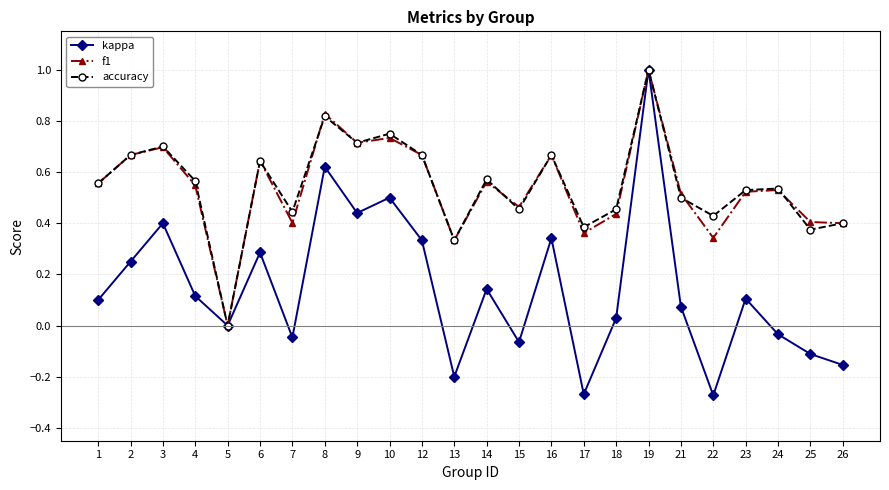

What is the maximum value for kappa?

1.0